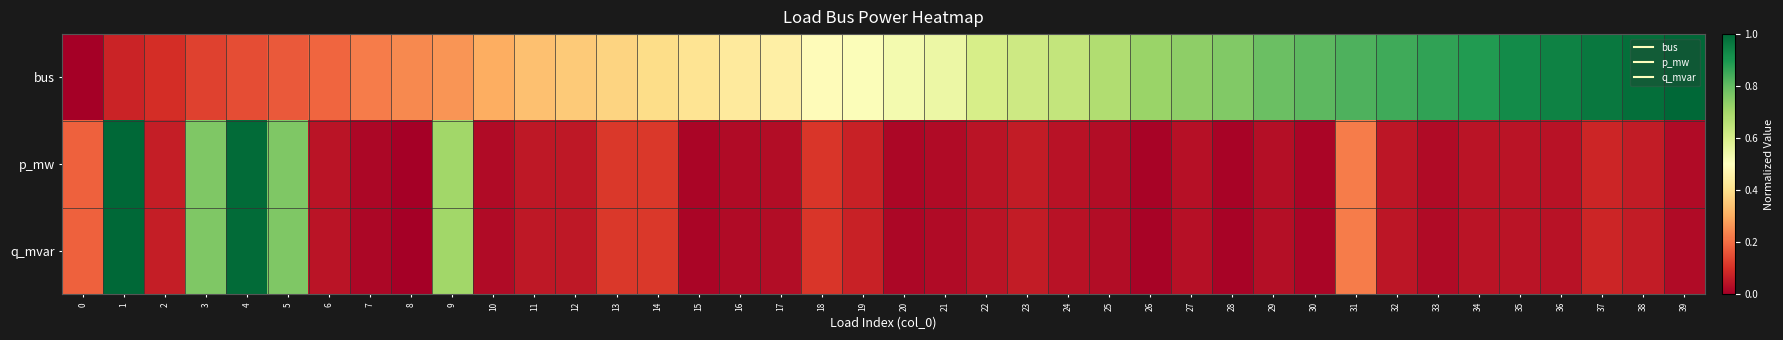

Reading left to right, list all the values displayed in this chart.

bus: 0=0.0	1=0.1	2=0.1	3=0.1	4=0.2	5=0.2	6=0.2	7=0.2	8=0.2	9=0.3	10=0.3	11=0.3	12=0.4	13=0.4	14=0.4	15=0.4	16=0.4	17=0.5	18=0.5	19=0.5	20=0.5	21=0.5	22=0.6	23=0.6	24=0.6	25=0.7	26=0.7	27=0.7	28=0.8	29=0.8	30=0.8	31=0.8	32=0.8	33=0.9	34=0.9	35=0.9	36=0.9	37=1.0	38=1.0	39=1.0
p_mw: 0=0.2	1=1.0	2=0.1	3=0.8	4=1.0	5=0.8	6=0.0	7=0.0	8=0.0	9=0.7	10=0.0	11=0.1	12=0.1	13=0.1	14=0.1	15=0.0	16=0.0	17=0.0	18=0.1	19=0.1	20=0.0	21=0.0	22=0.0	23=0.1	24=0.0	25=0.0	26=0.0	27=0.0	28=0.0	29=0.0	30=0.0	31=0.2	32=0.0	33=0.0	34=0.0	35=0.0	36=0.0	37=0.1	38=0.1	39=0.0
q_mvar: 0=0.2	1=1.0	2=0.1	3=0.8	4=1.0	5=0.8	6=0.0	7=0.0	8=0.0	9=0.7	10=0.0	11=0.1	12=0.1	13=0.1	14=0.1	15=0.0	16=0.0	17=0.0	18=0.1	19=0.1	20=0.0	21=0.0	22=0.0	23=0.1	24=0.0	25=0.0	26=0.0	27=0.0	28=0.0	29=0.0	30=0.0	31=0.2	32=0.0	33=0.0	34=0.0	35=0.0	36=0.0	37=0.1	38=0.1	39=0.0